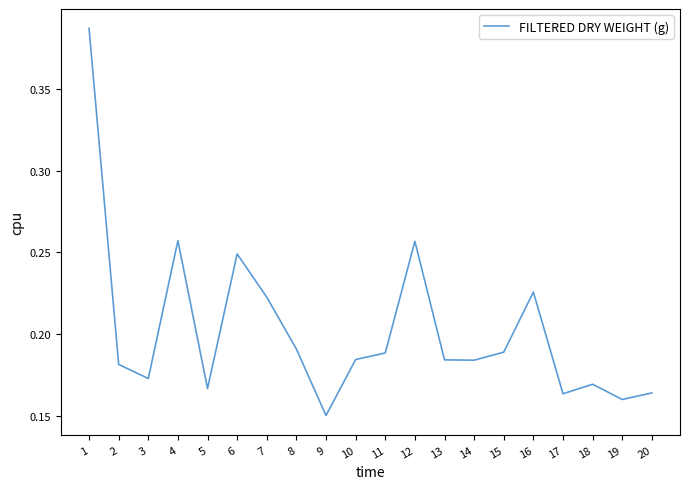

Which category has the lowest value across all series?

9